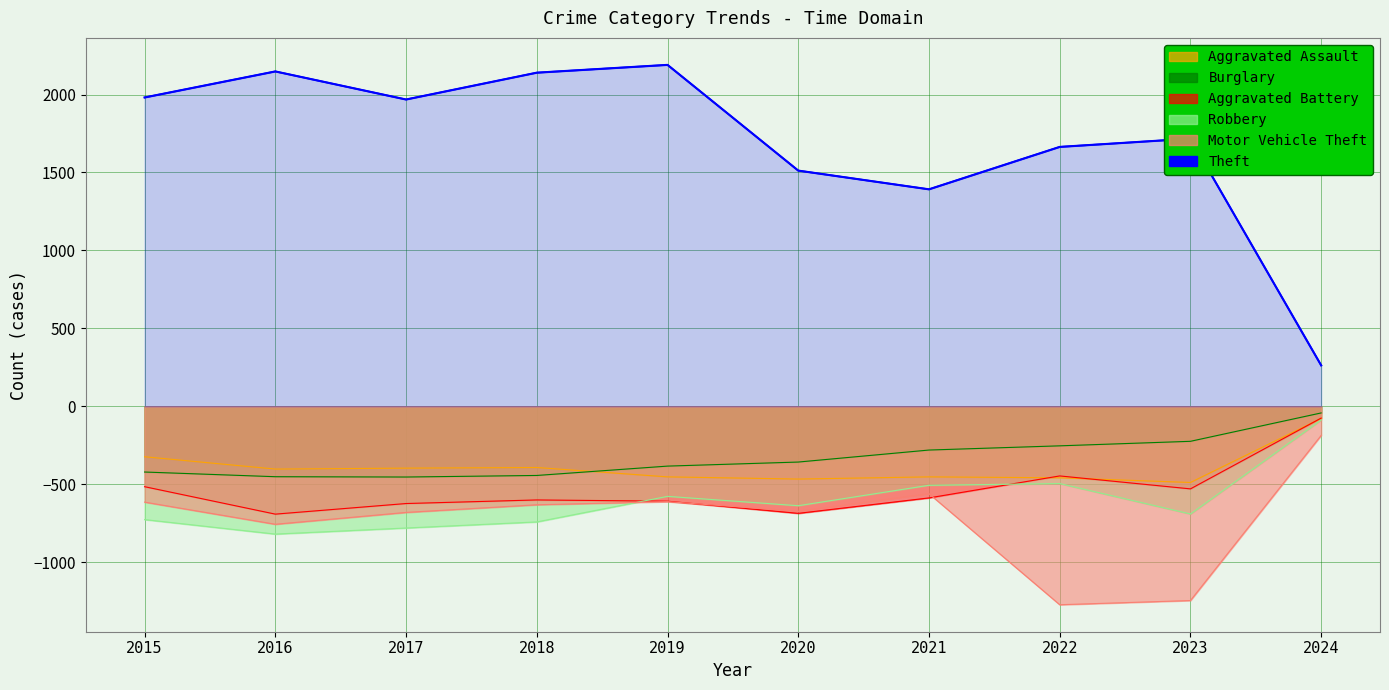

True or false: Aggravated Battery and Burglary intersect in this chart.

False